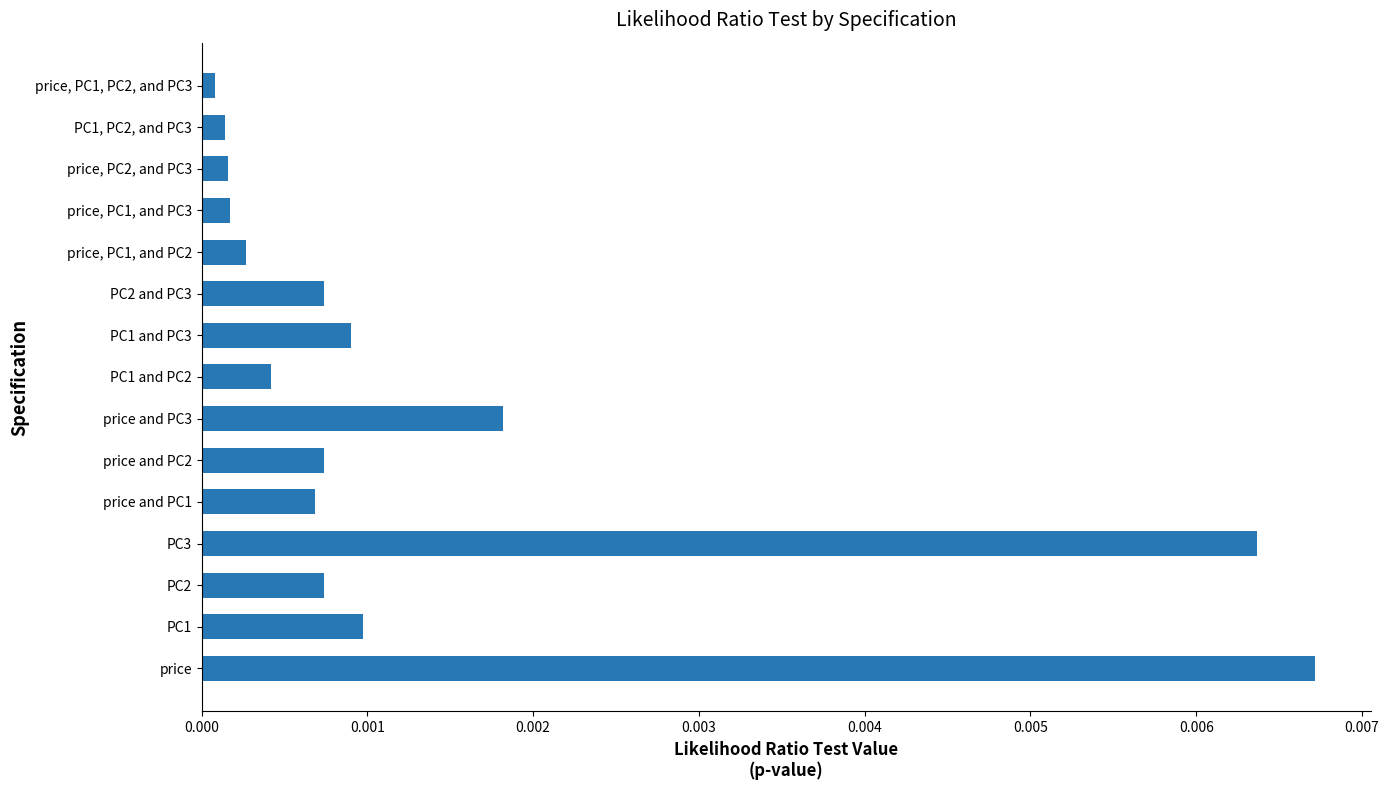

Which has a higher value, PC3 or PC1 and PC2?

PC3